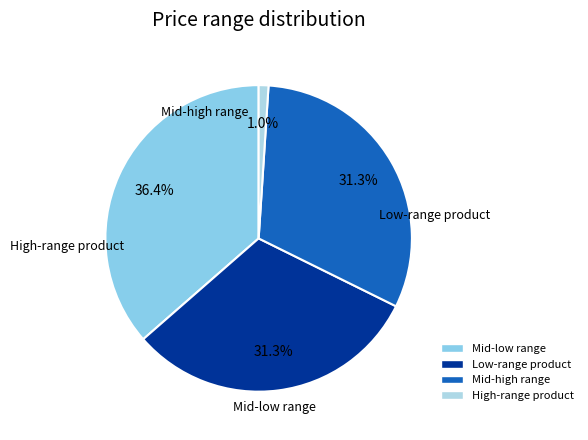

Which has a higher value, High-range product or Mid-low range?

Mid-low range